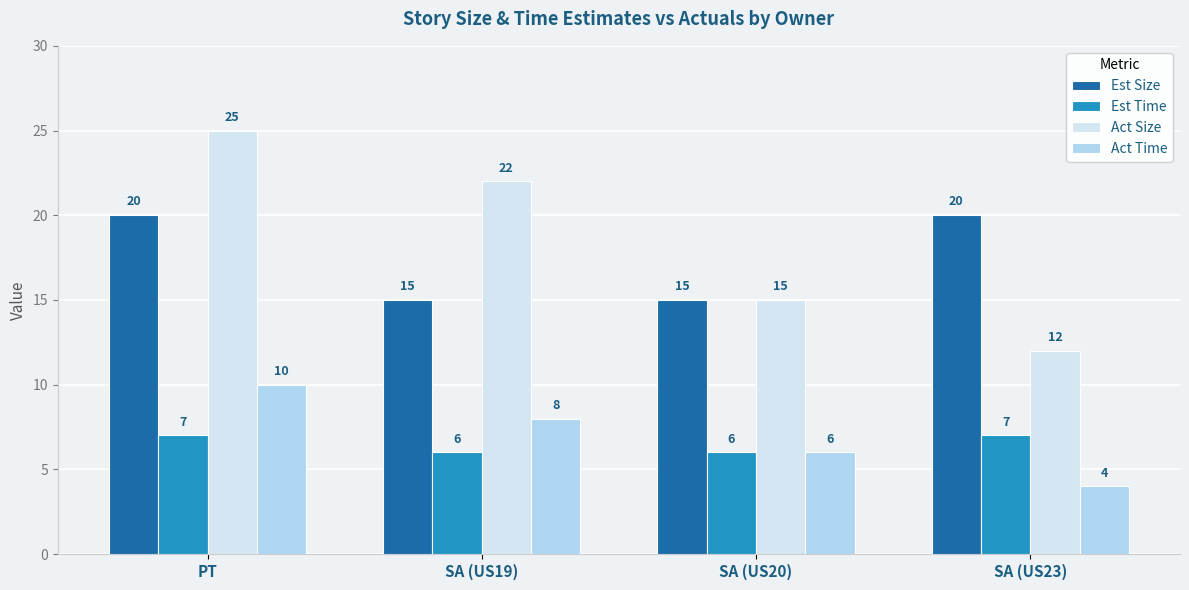

Reading right to left, list all the values displayed in this chart.

Est Size: 20	15	15	20
Est Time: 7	6	6	7
Act Size: 12	15	22	25
Act Time: 4	6	8	10